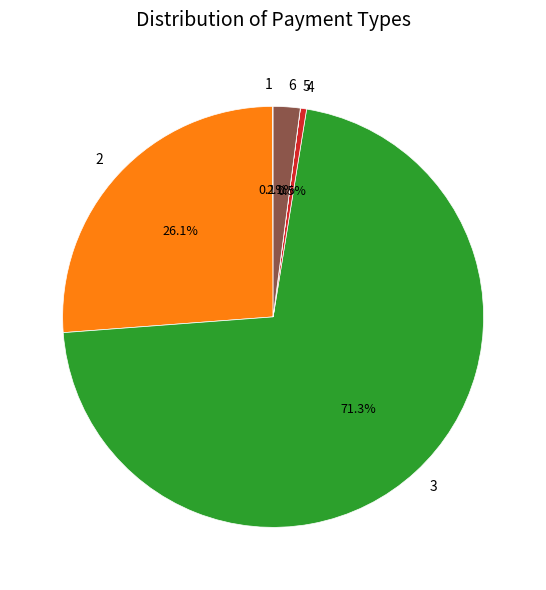

Does any single category account for the majority?

Yes